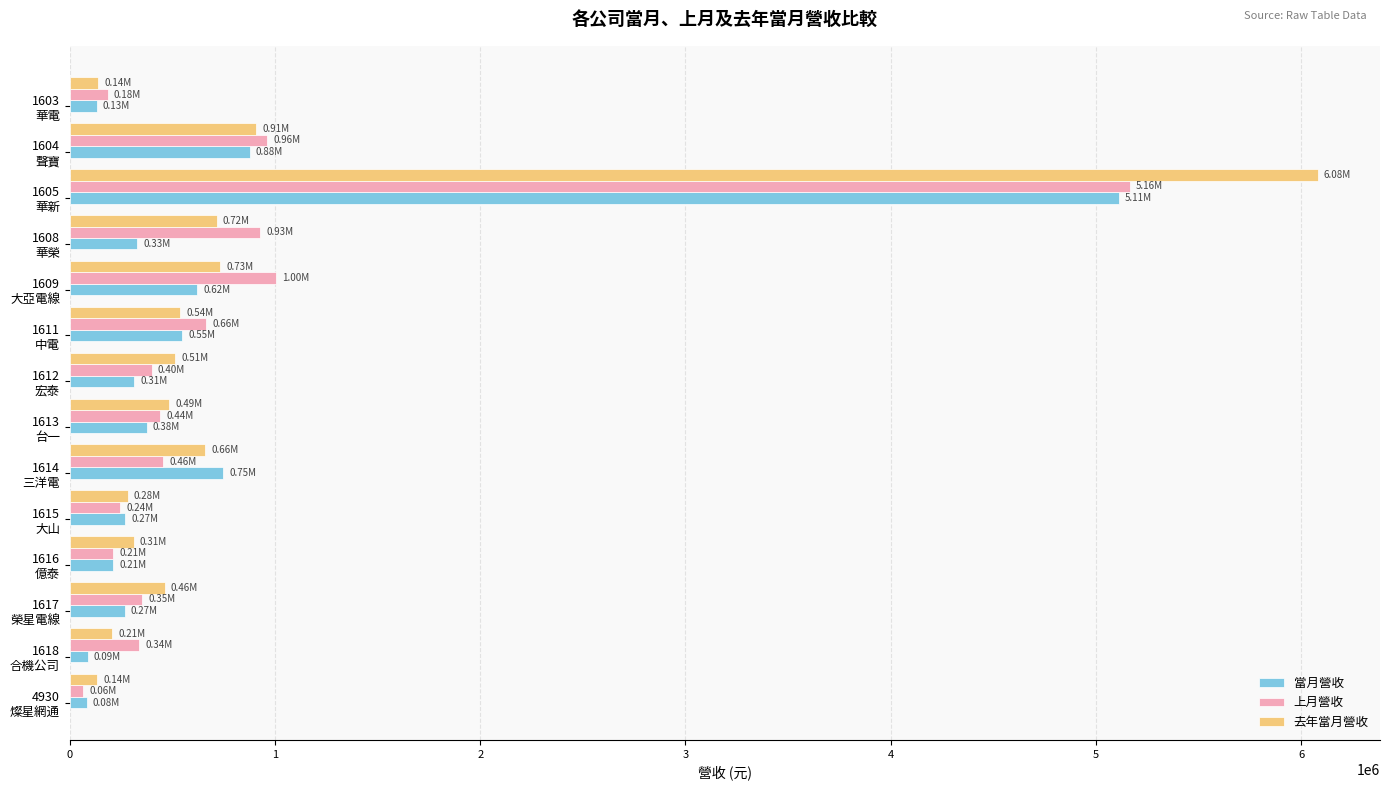

What is the difference between the second highest and minimum values in the 當月營收 series?

793920